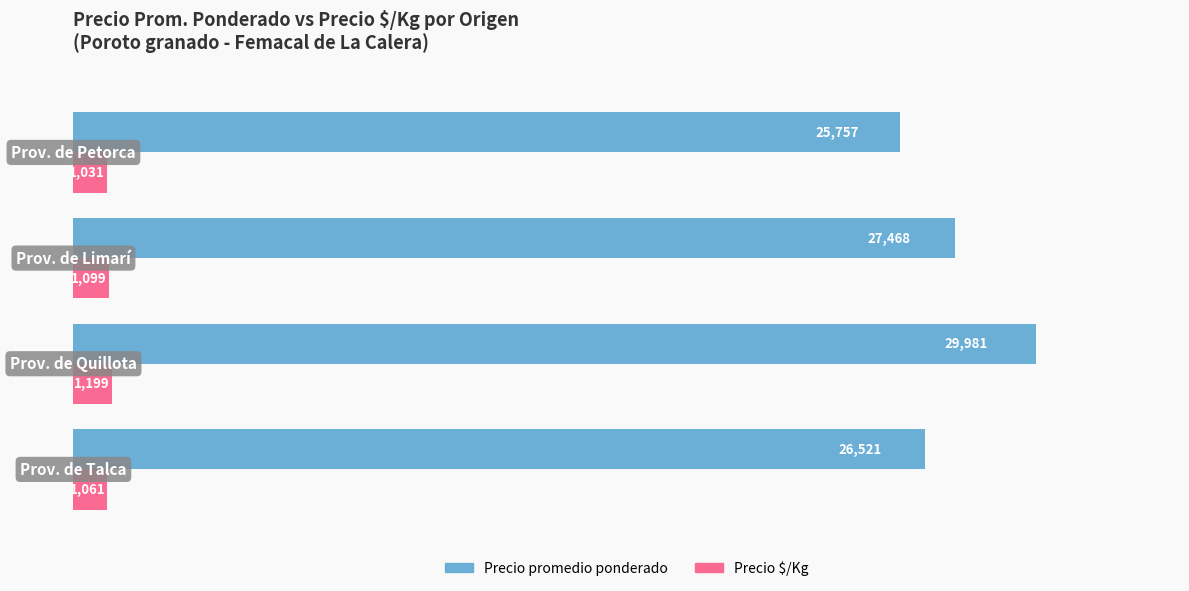

Which category has the highest value in the Precio $/Kg series?

1